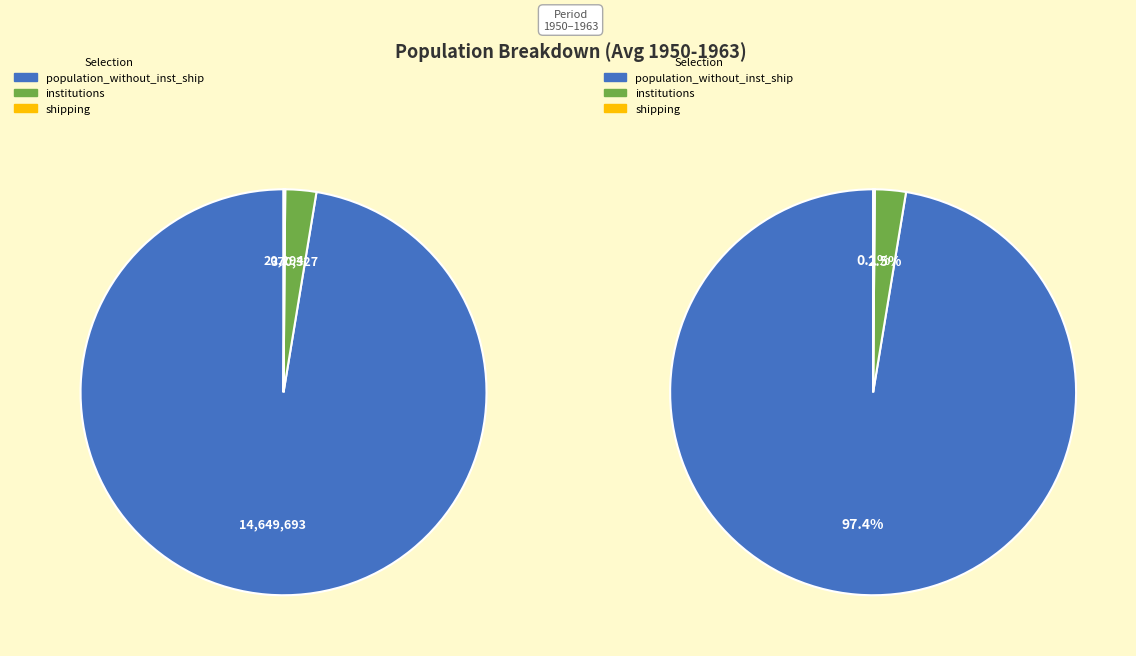

Which slice is the largest?

population_without_inst_ship